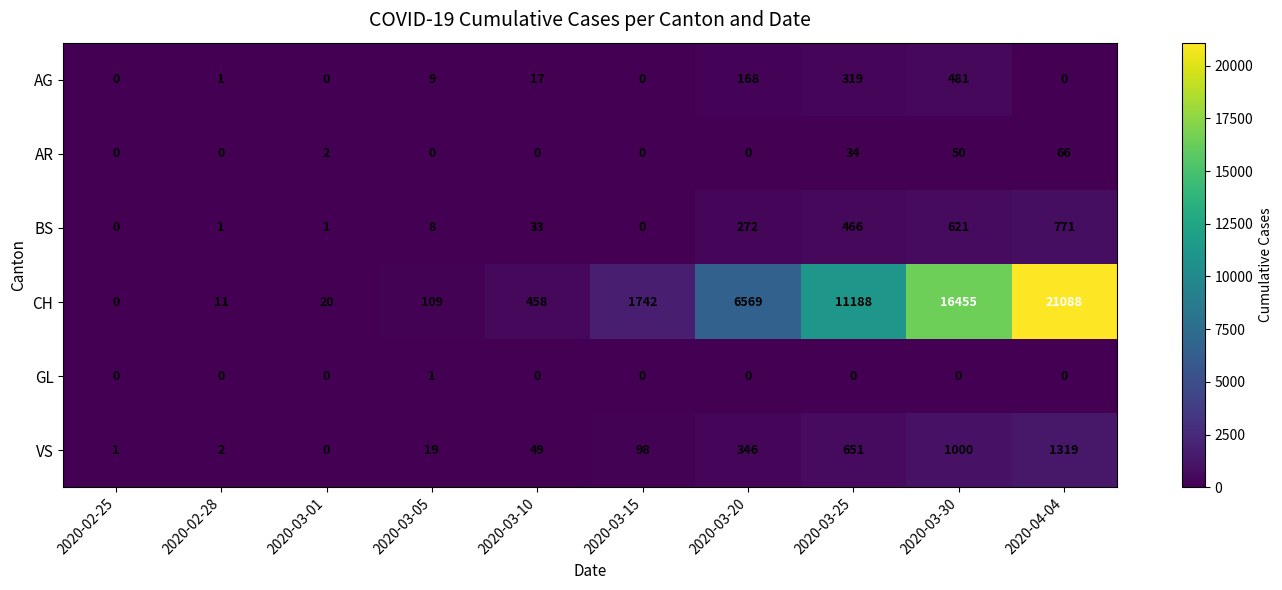

What is the sum of the VS values at 2020-03-05 and 2020-03-30?

1019